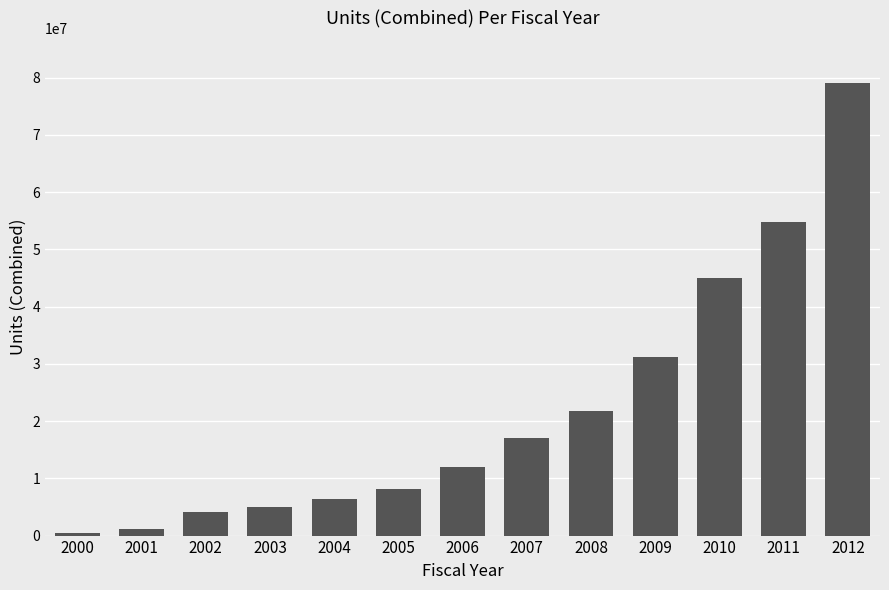

How many categories are shown in the chart?

13